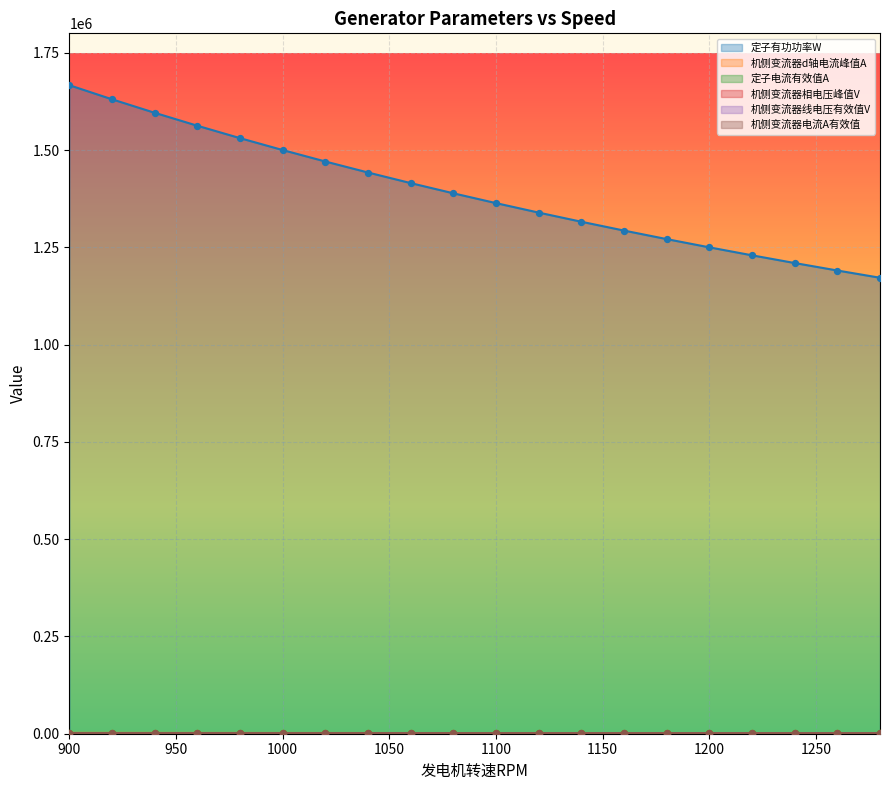

Which series has the widest spread of Y values?

定子有功功率W